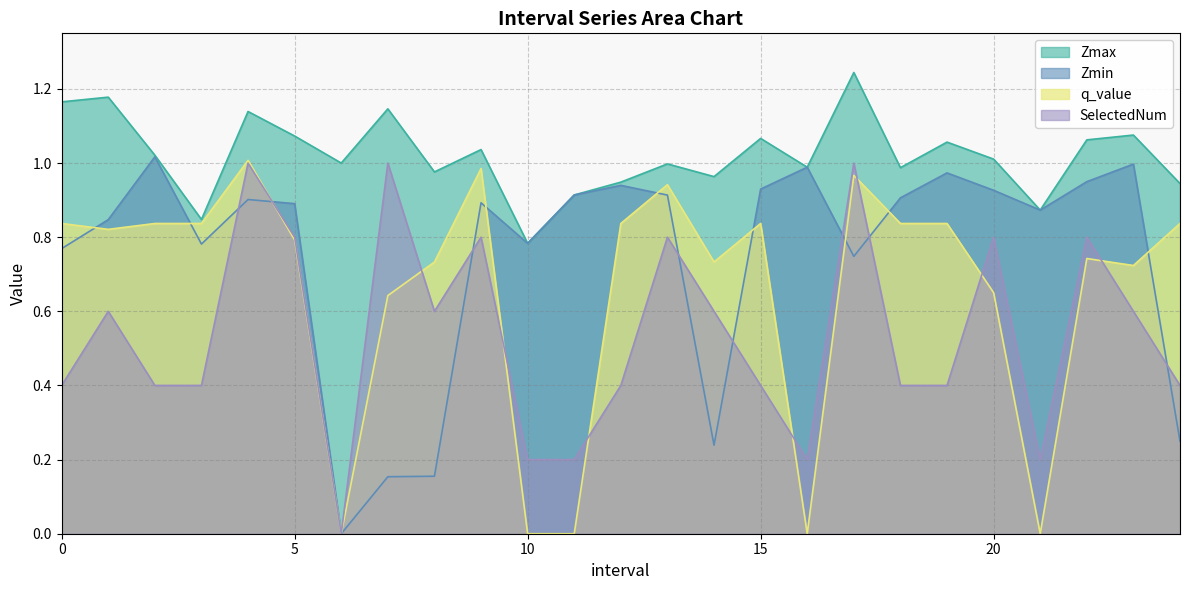

How many values in the Zmin series exceed 0?

24